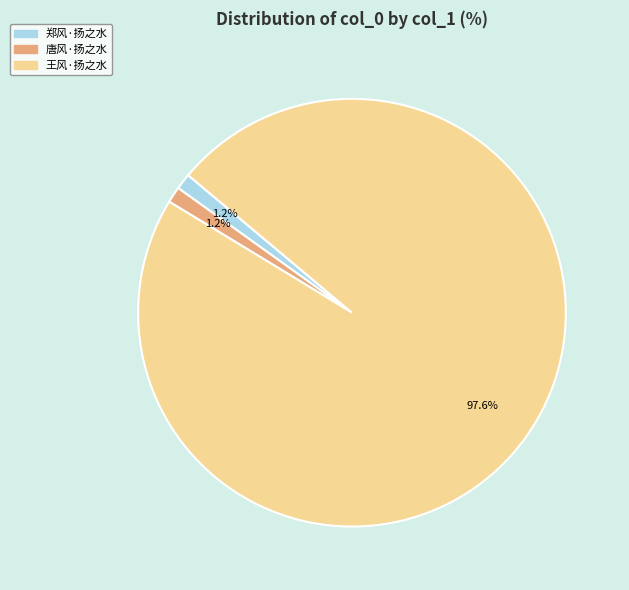

Count the number of slices in the pie.

3